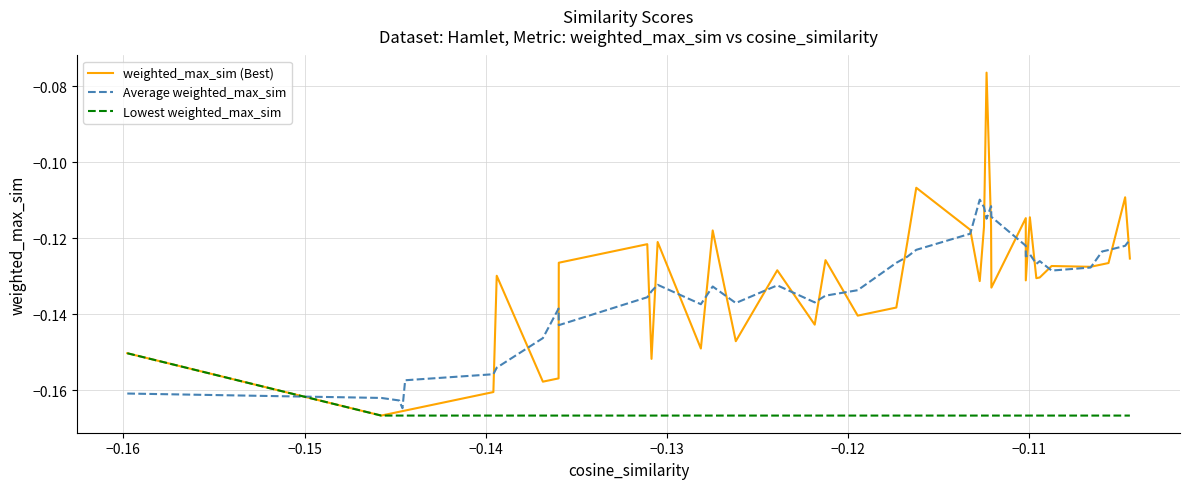

Which series has the widest spread of values?

weighted_max_sim (Best)